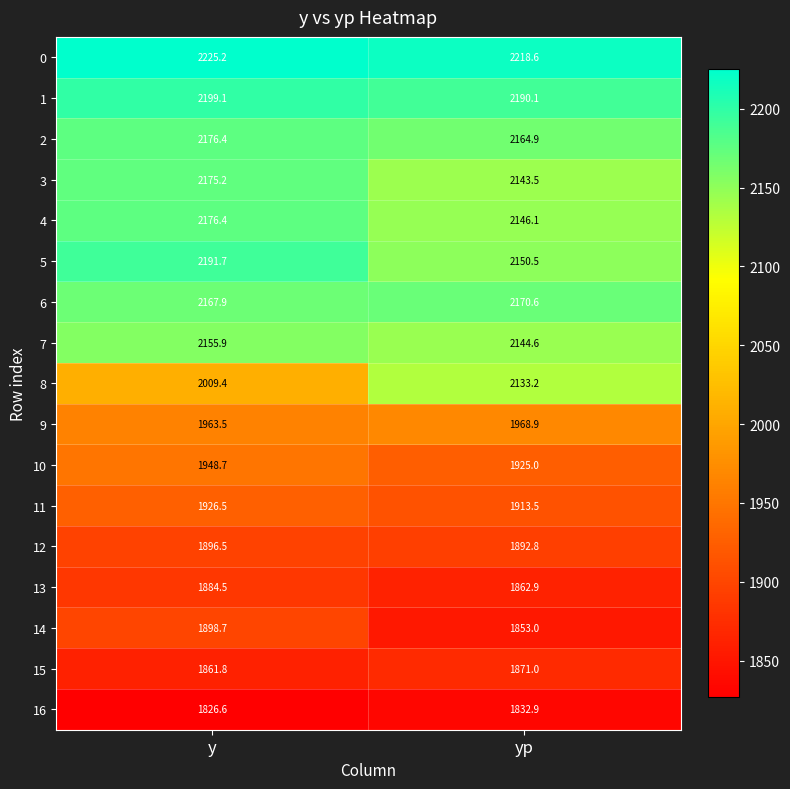

What is the approximate value of 13 at yp?

1862.9